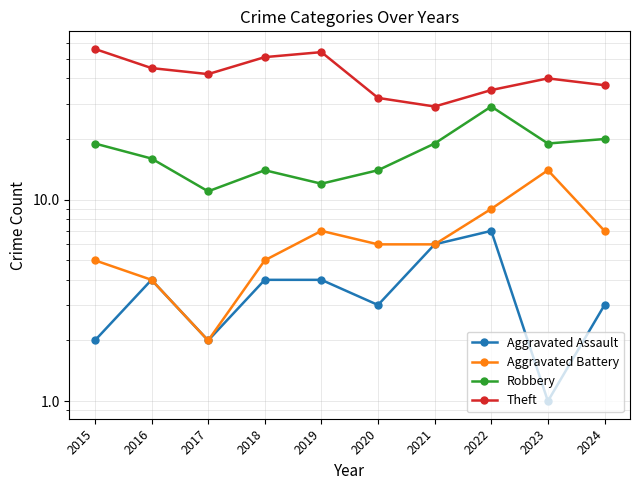

What is the average value of the Robbery series?

17